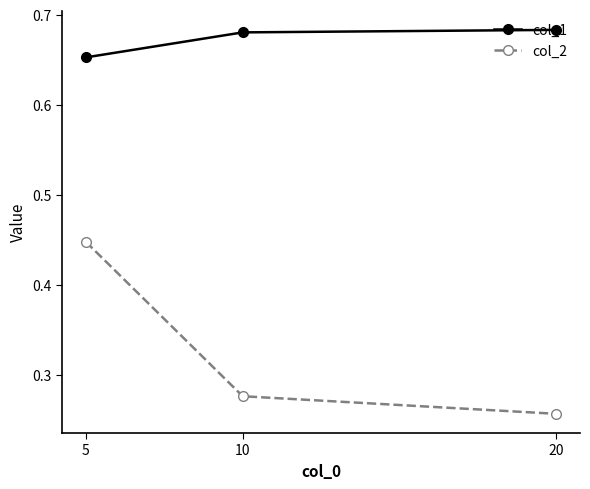

List the labels in order of col_2 value, smallest first.

20, 10, 5